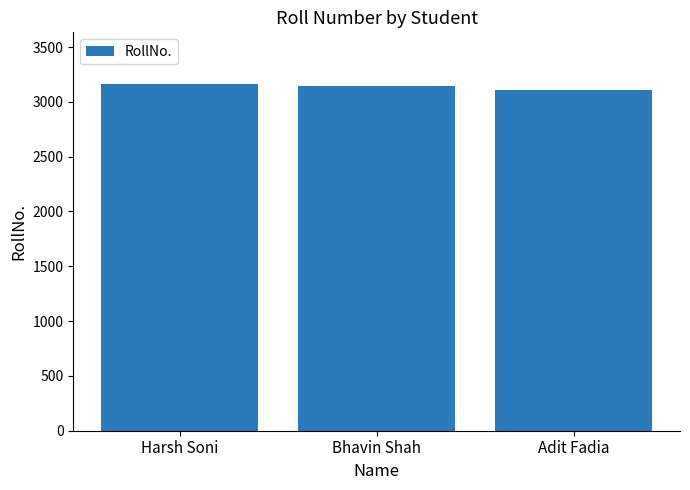

Where is the data nearest to the value 3133?

Bhavin Shah